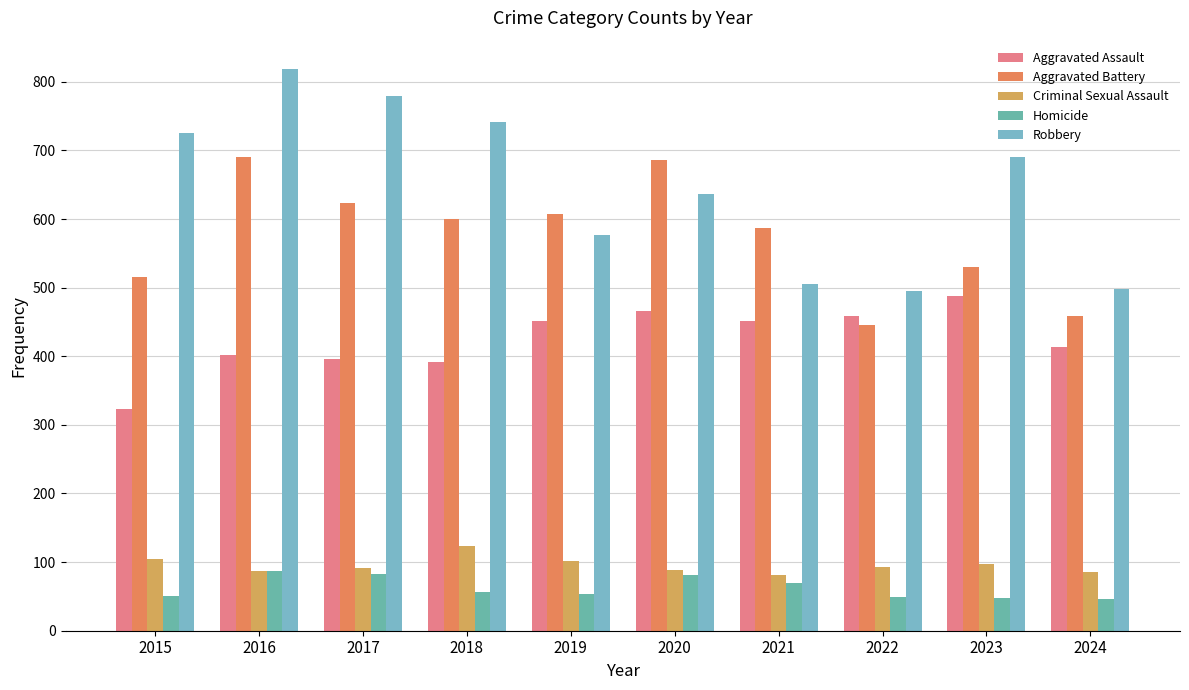

Which series has the largest total across all categories?

Robbery